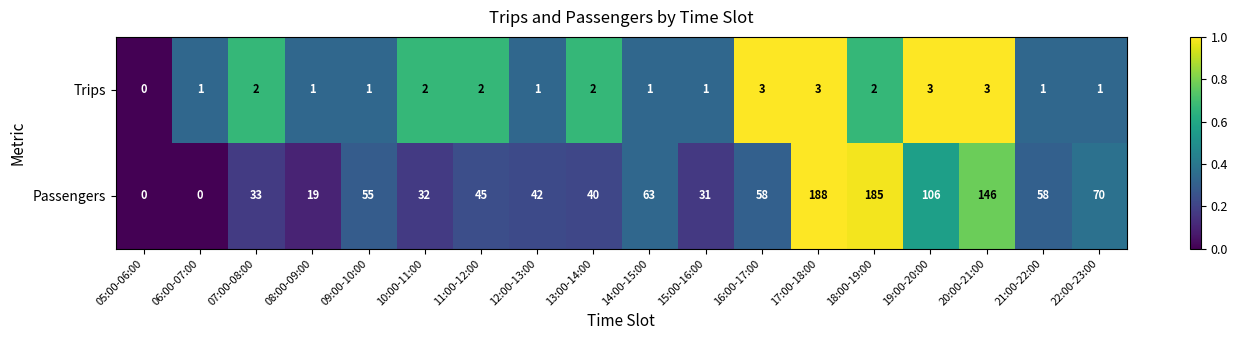

What is the maximum value for Trips?

3